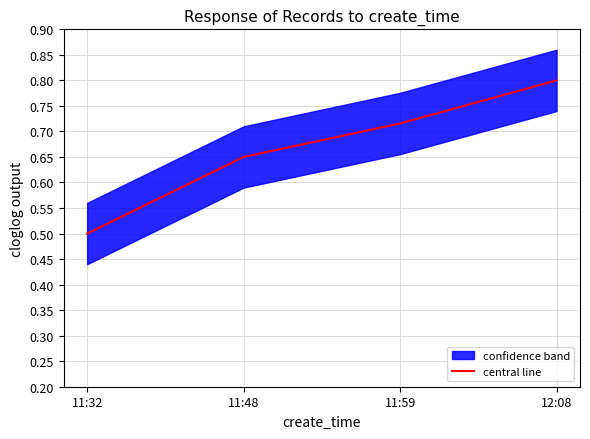

What is the difference between the second highest and second lowest values?

0.1